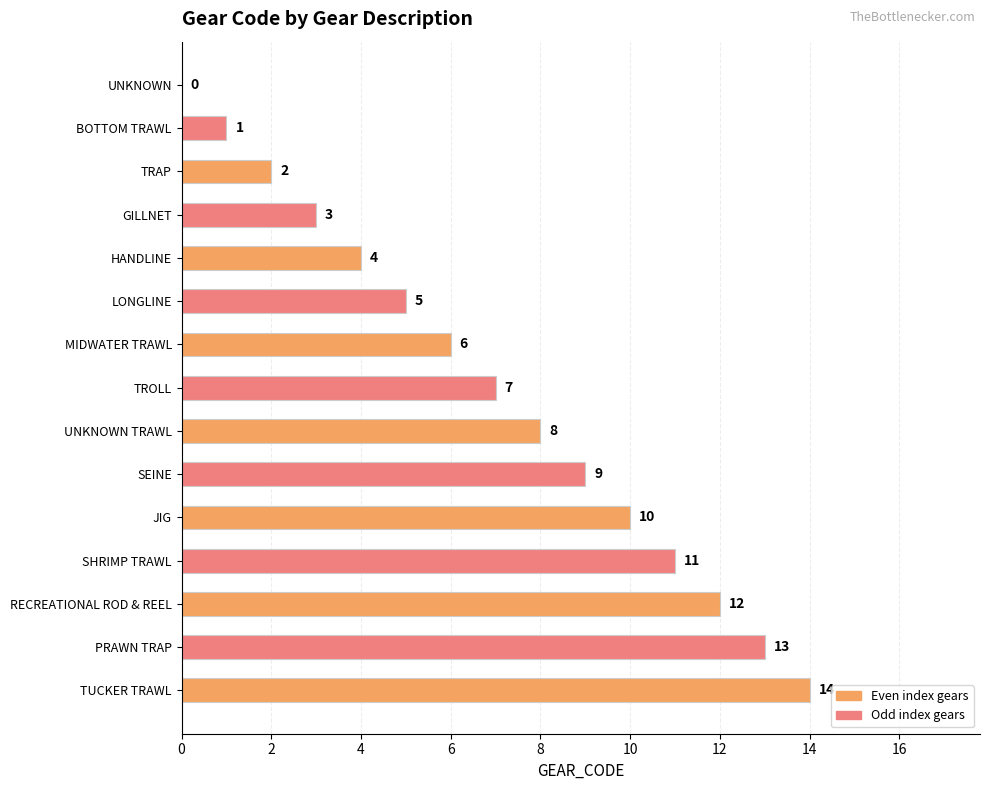

Are the bars horizontal?

Yes